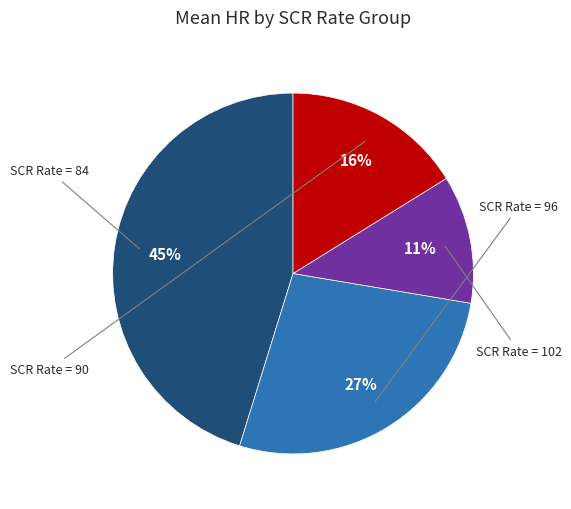

To the nearest percent, what is the difference between the largest and smallest slice percentages?

34%